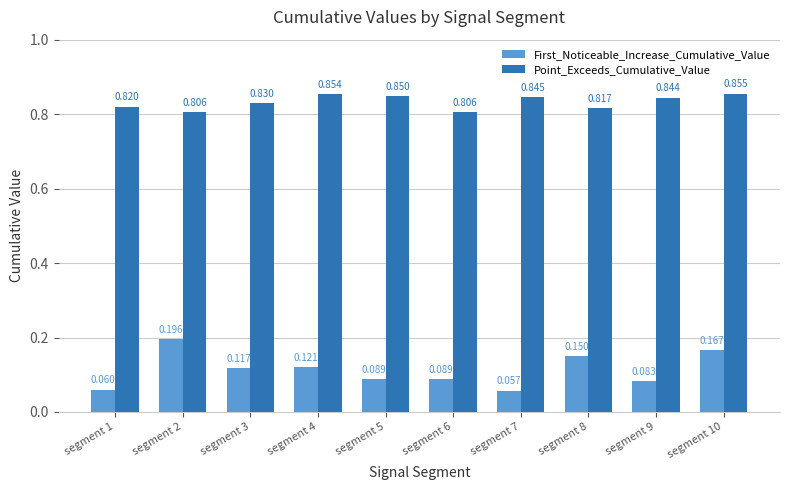

Which series has the widest spread of values?

First_Noticeable_Increase_Cumulative_Value